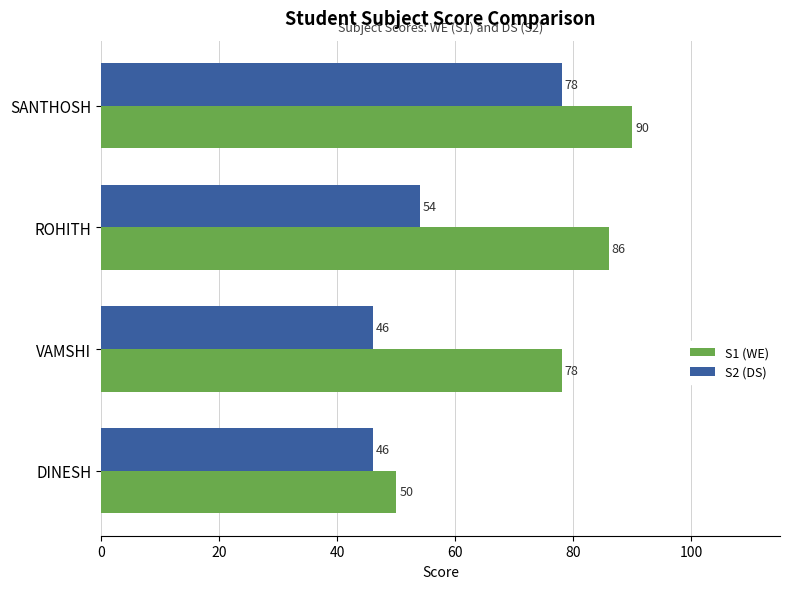

What is the maximum value shown in the chart?

90